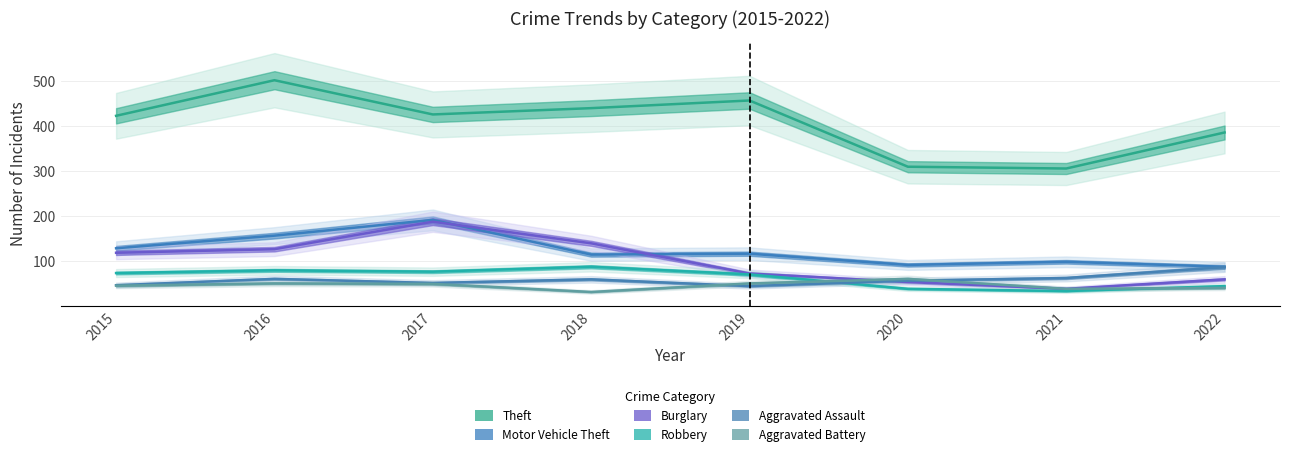

After their last crossing, which series has the higher values: Aggravated Assault or Burglary?

Aggravated Assault